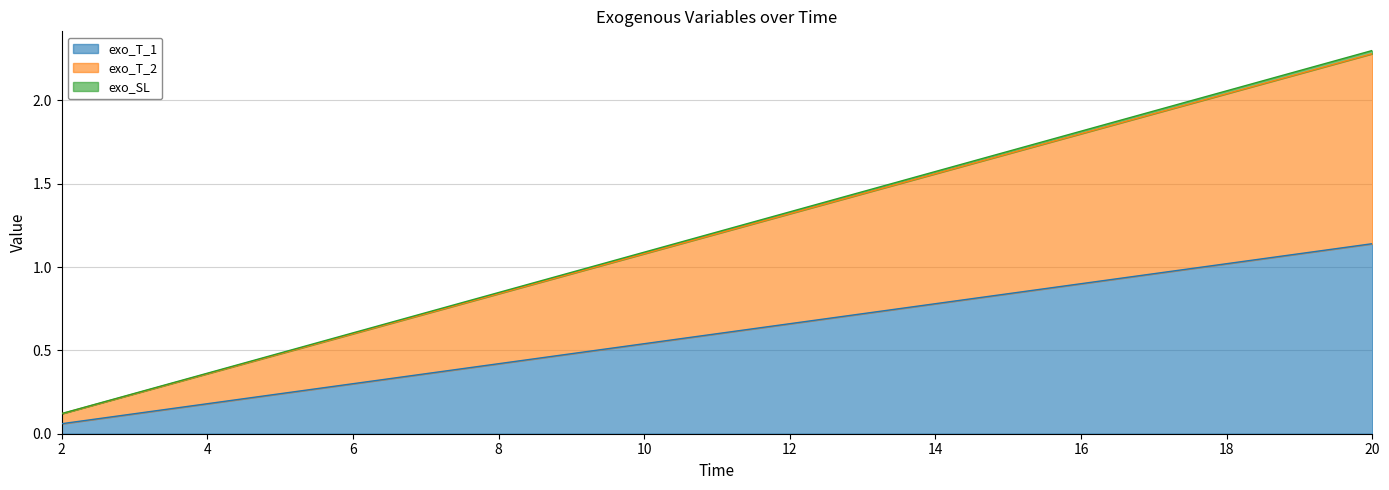

Does the chart display data point markers on the line(s)?

No